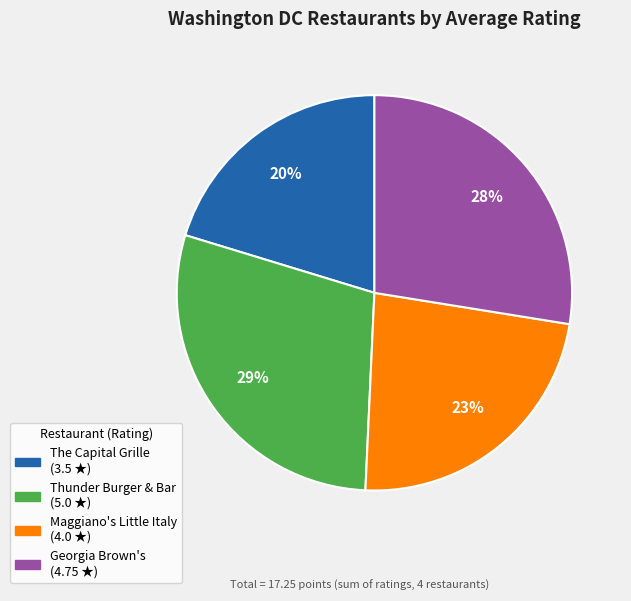

The The Capital Grille slice represents 20% of the pie. True or false?

True